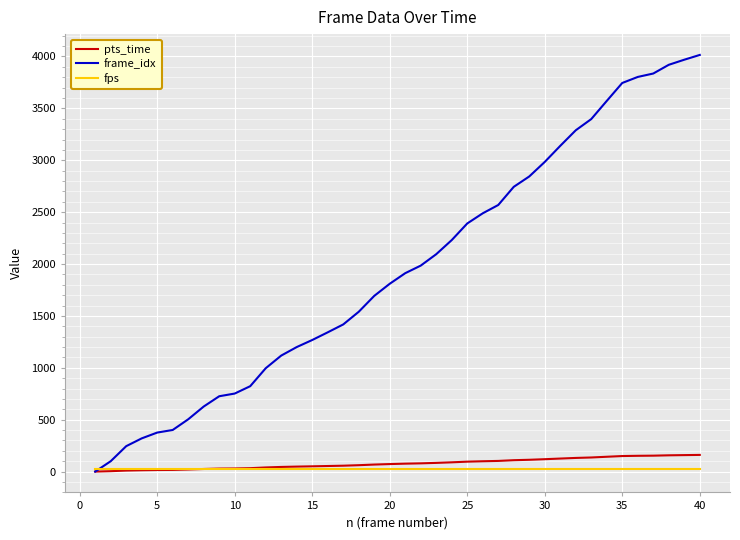

True or false: frame_idx has more than 2 interior local peaks.

False